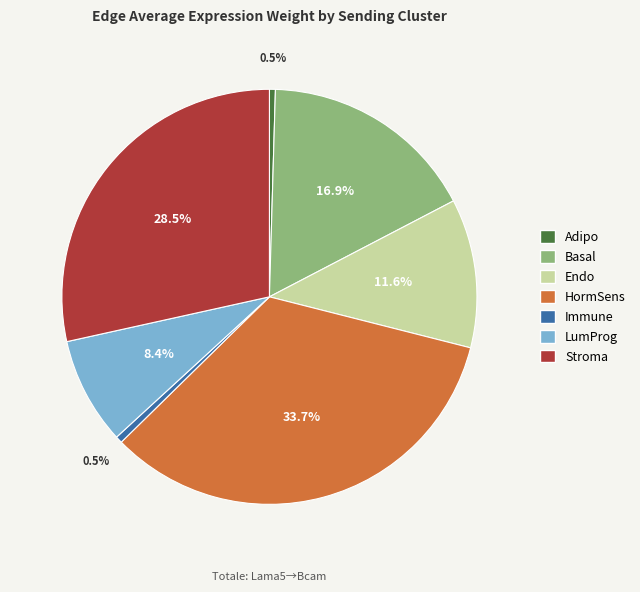

Which has a higher value, HormSens or Basal?

HormSens